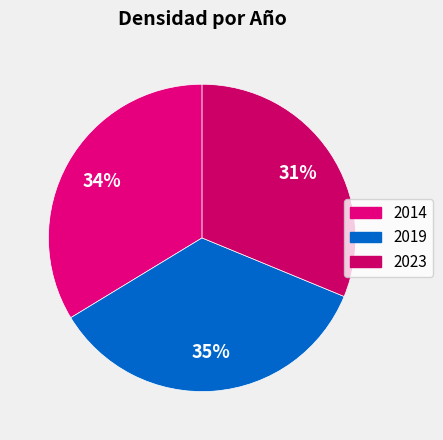

Is 2023 the majority of the pie?

No